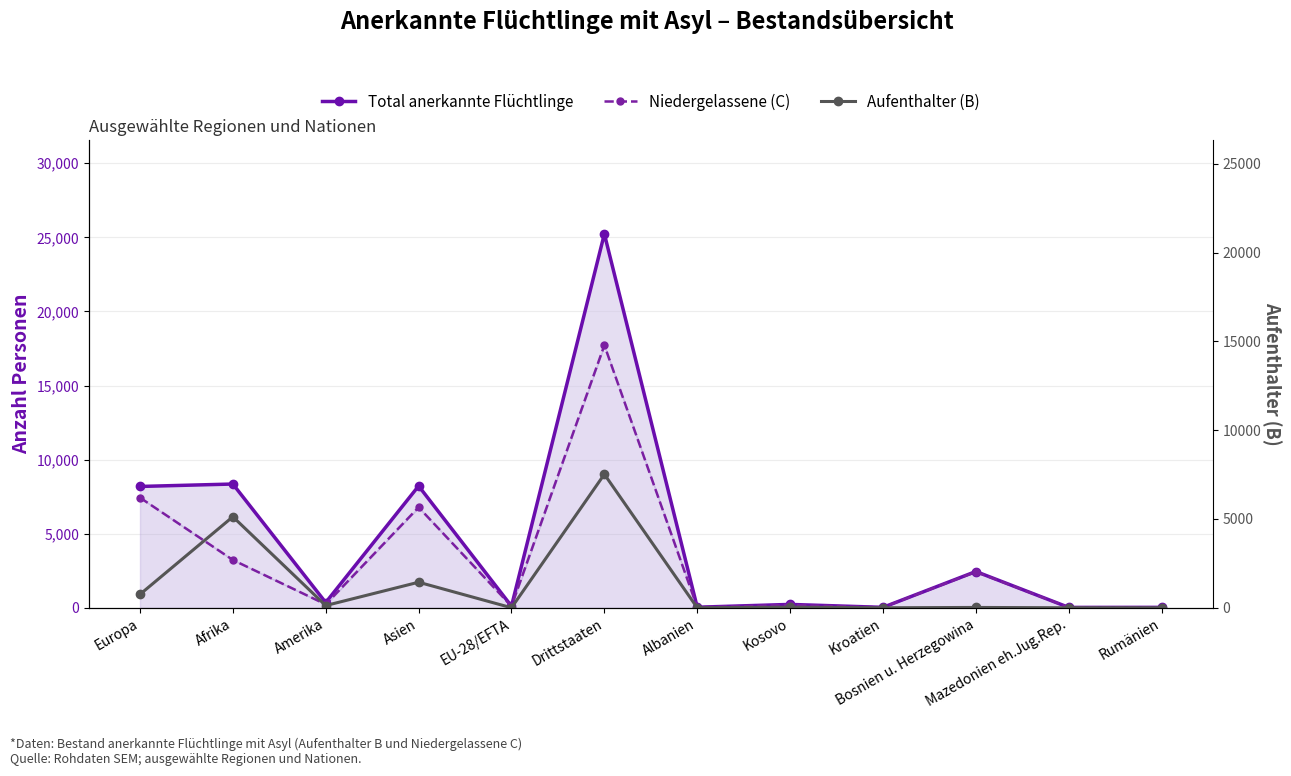

At which category does Niedergelassene (C) reach its first local valley?

Amerika